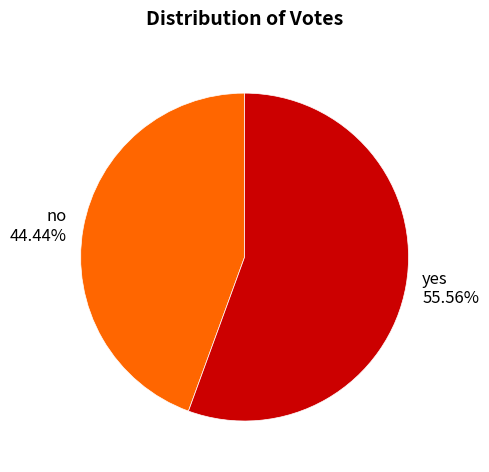

What percentage is the yes slice, to the nearest percent?

56%